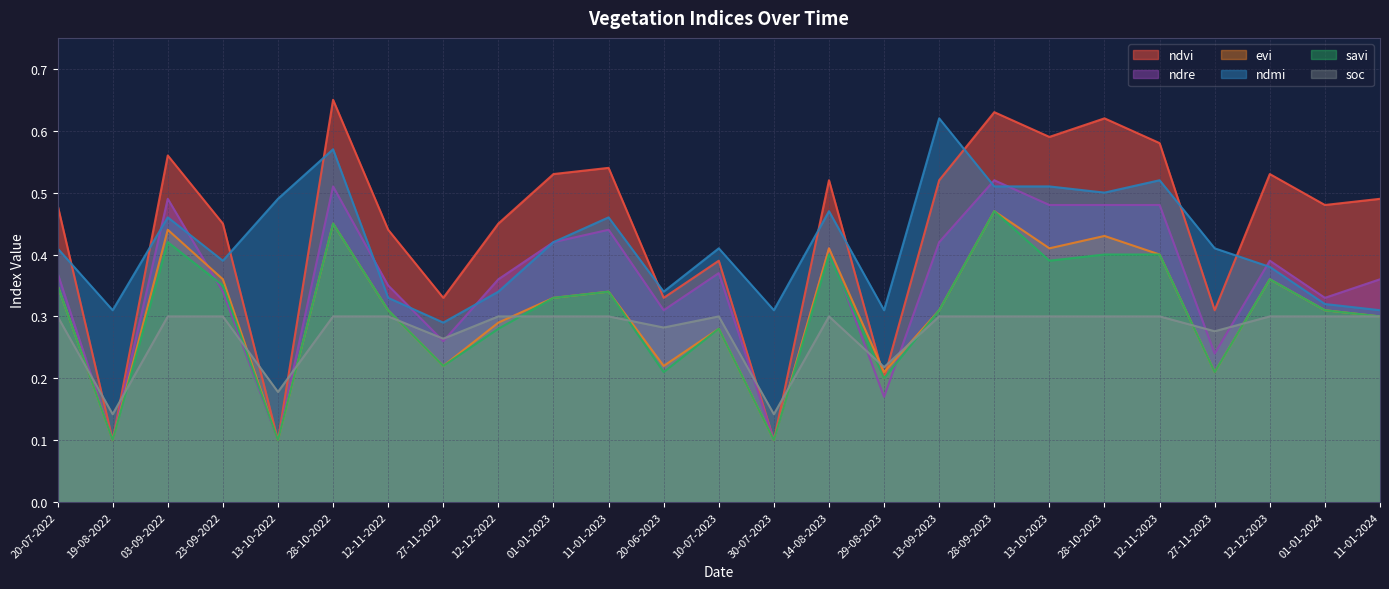

True or false: ndvi and soc cross at least once.

True